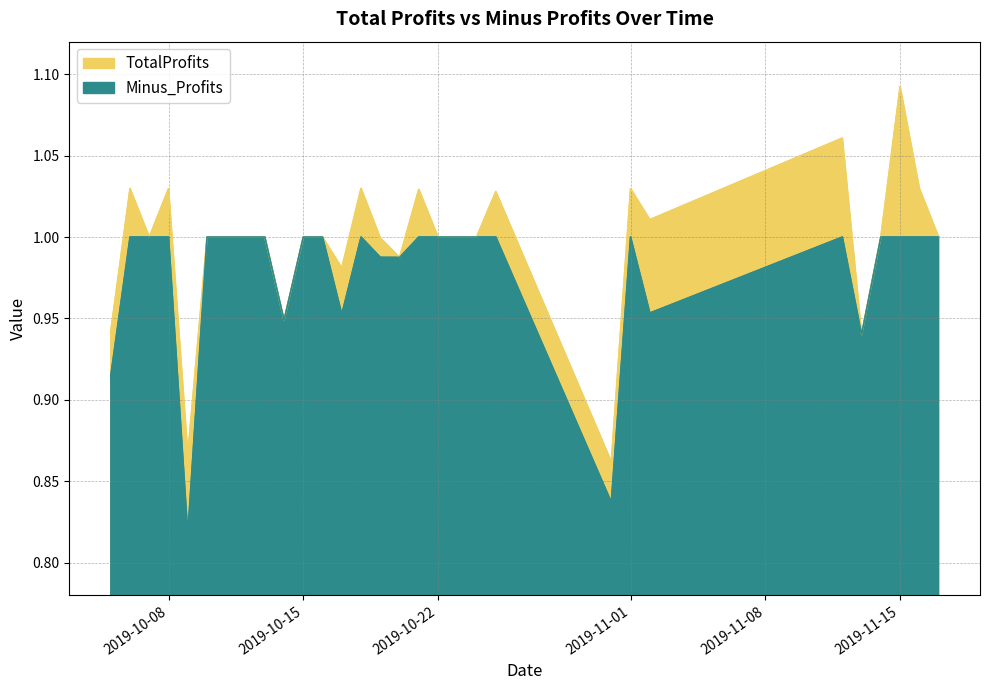

What is the value of the Minus_Profits point at the 18th from the left?

1.0